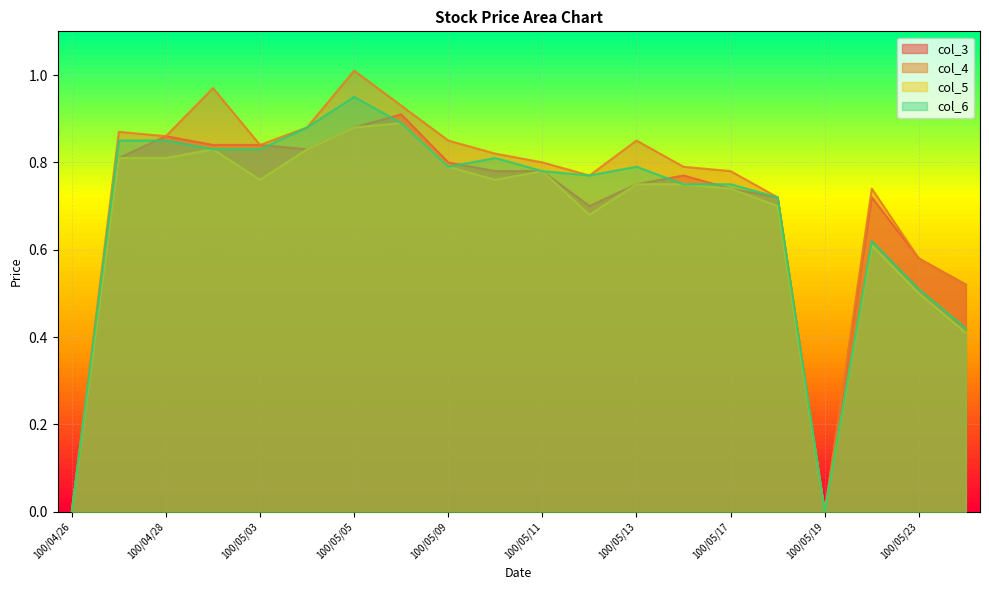

Is it true that col_5 equals 0.7 at 100/05/12?

True